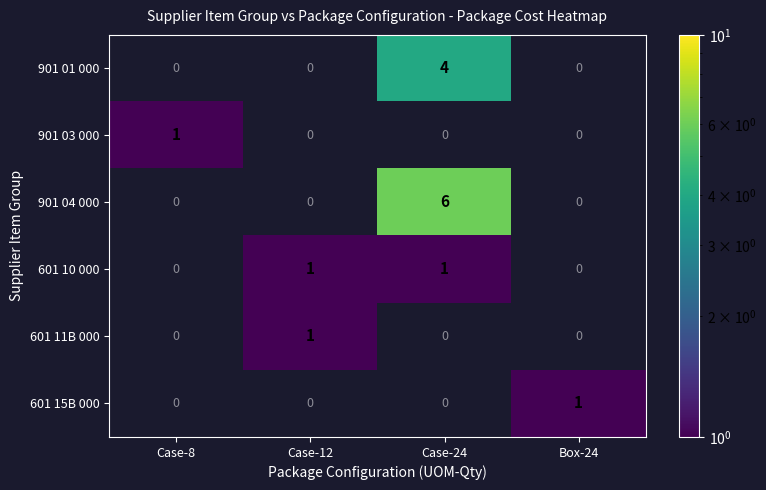

The value of 601 15B 000 at Box-24 is 2. True or false?

False